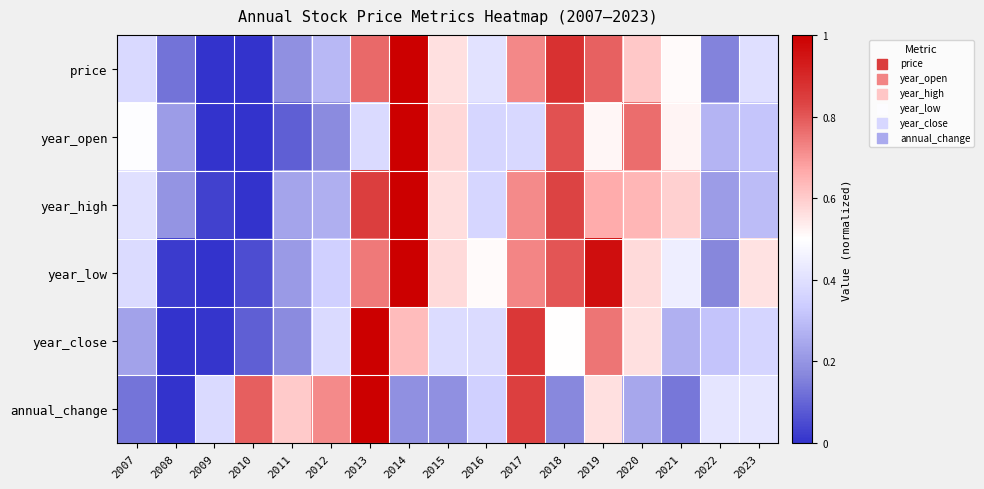

List the series in order of their peak value, highest first.

price, year_open, year_high, year_low, year_close, annual_change